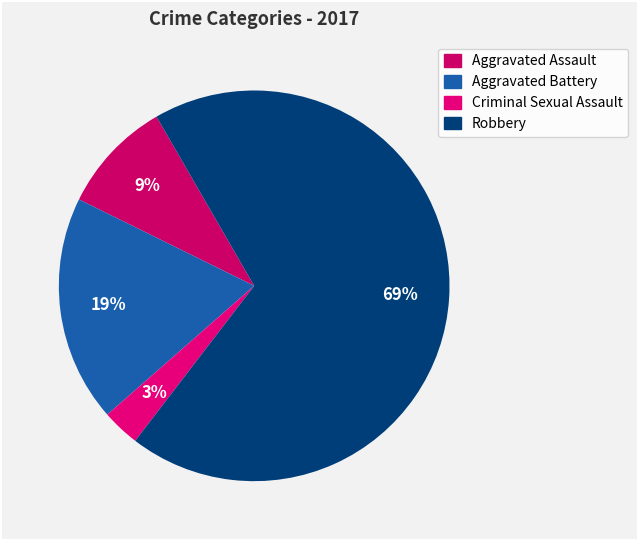

Which has a higher value, Aggravated Assault or Robbery?

Robbery